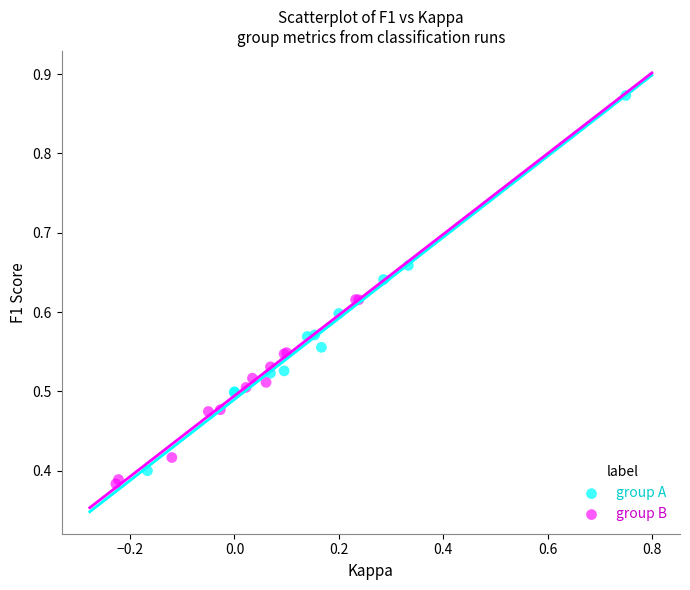

Which series has the largest Y range (max minus min)?

group A